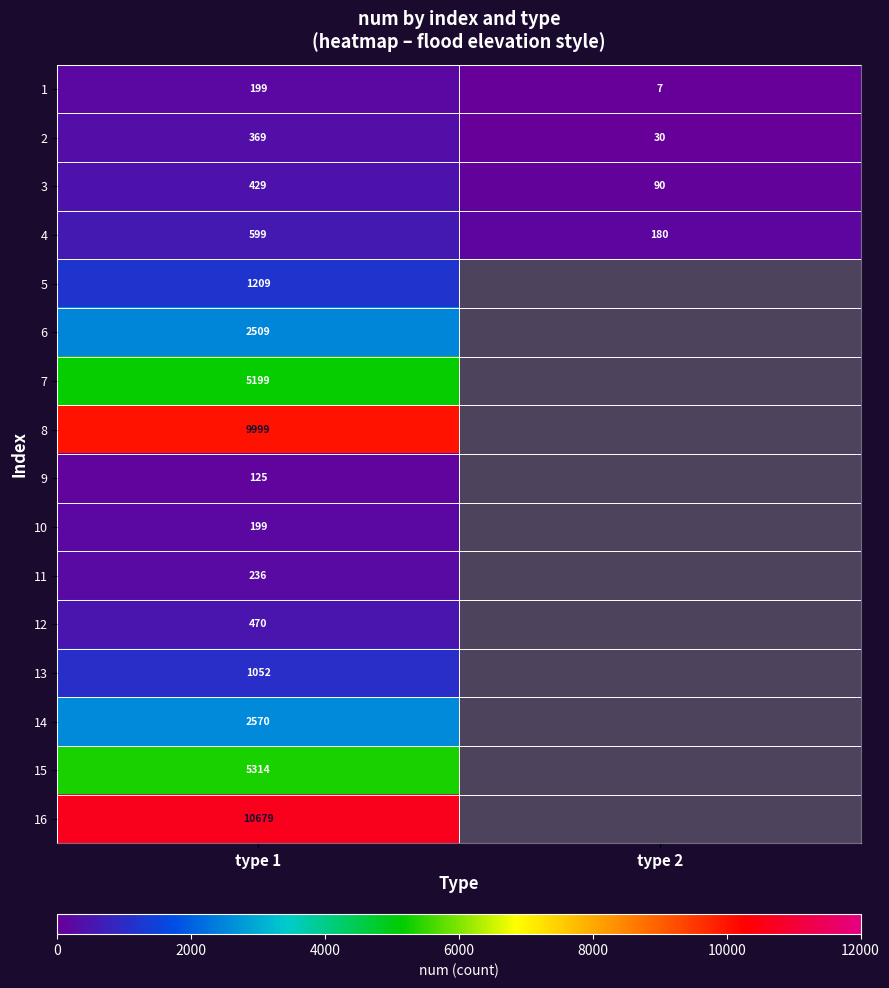

Is it true that 2 equals 233 at type 1?

False